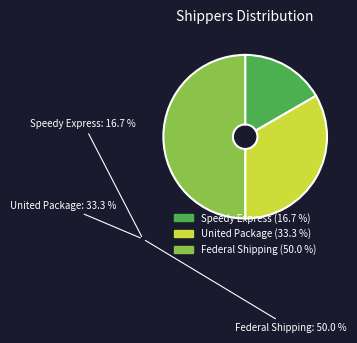

Is United Package the majority of the pie?

No